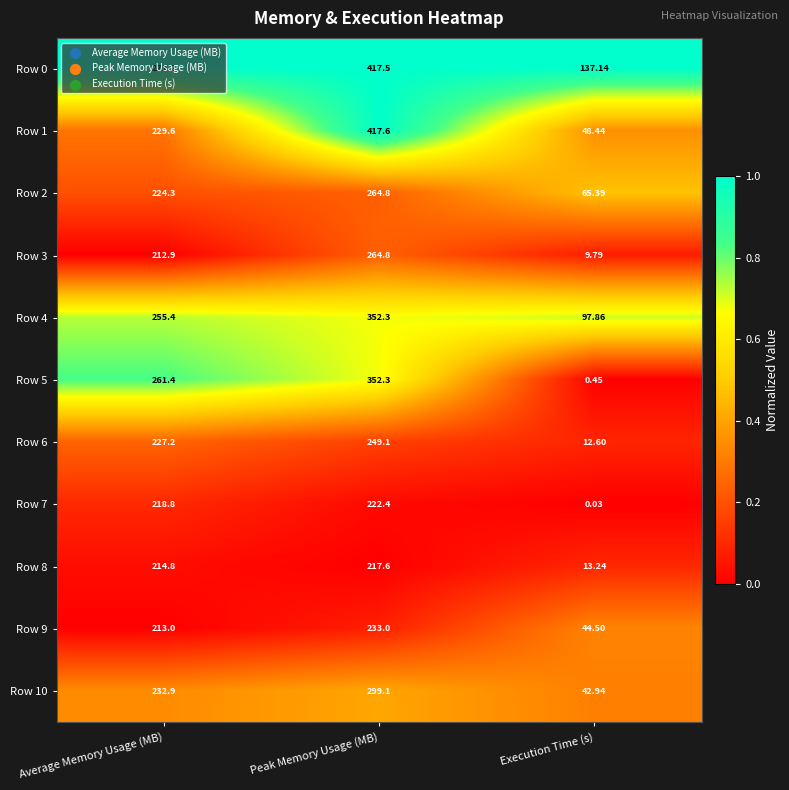

Which category has the highest value in the Row 7 series?

Peak Memory Usage (MB)